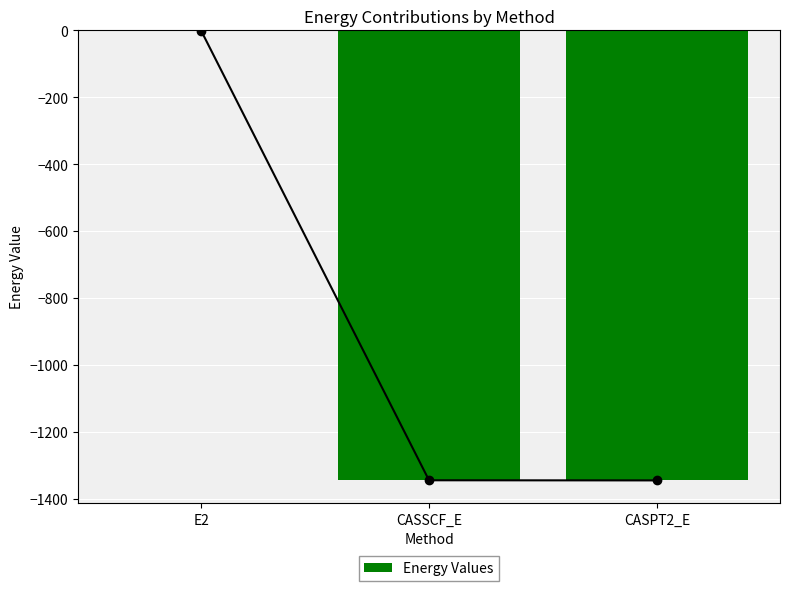

Rank the categories by value from highest to lowest.

E2, CASSCF_E, CASPT2_E